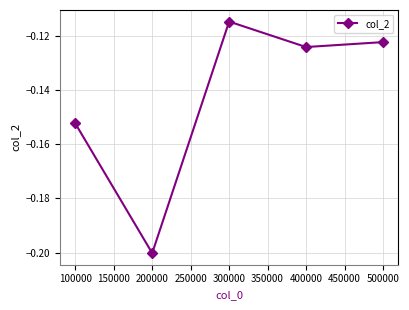

Where is the data nearest to the value 0?

300000